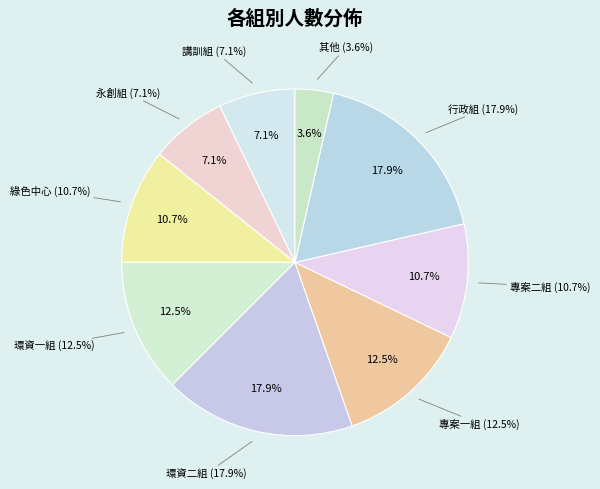

Is there a majority slice in this chart?

No